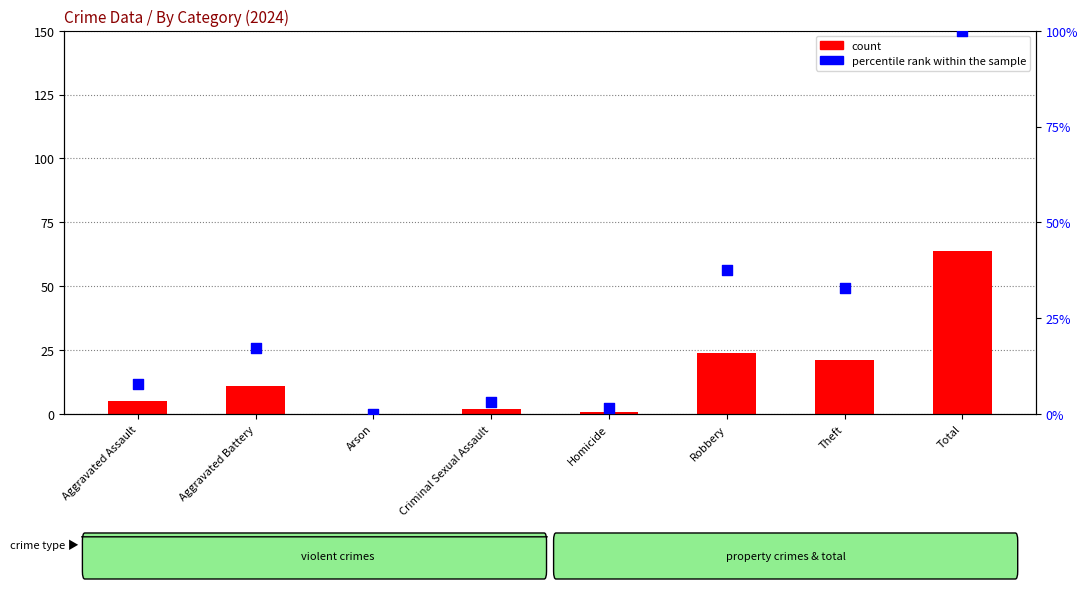

Which series has the largest Y range (max minus min)?

percentile rank within the sample